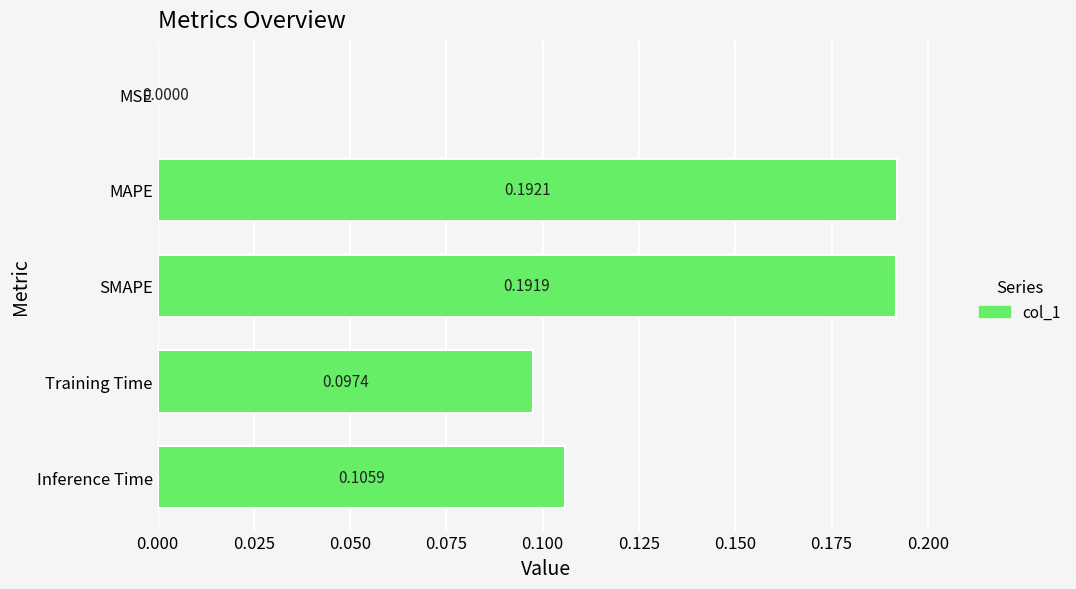

What is the change in value from MSE to MAPE?

+0.2